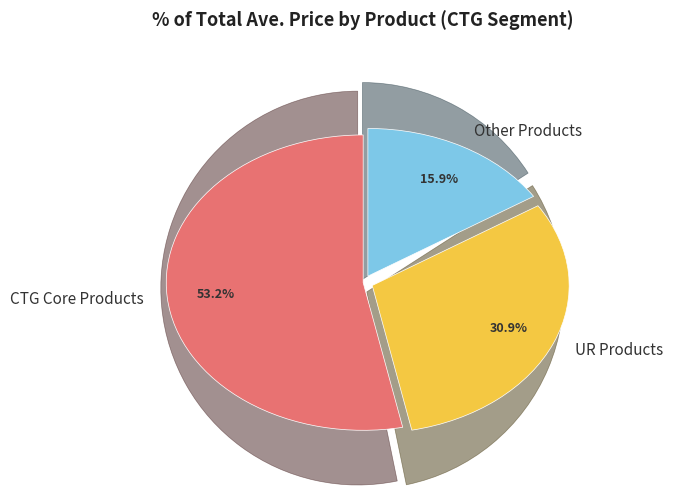

Count the number of slices in the pie.

3